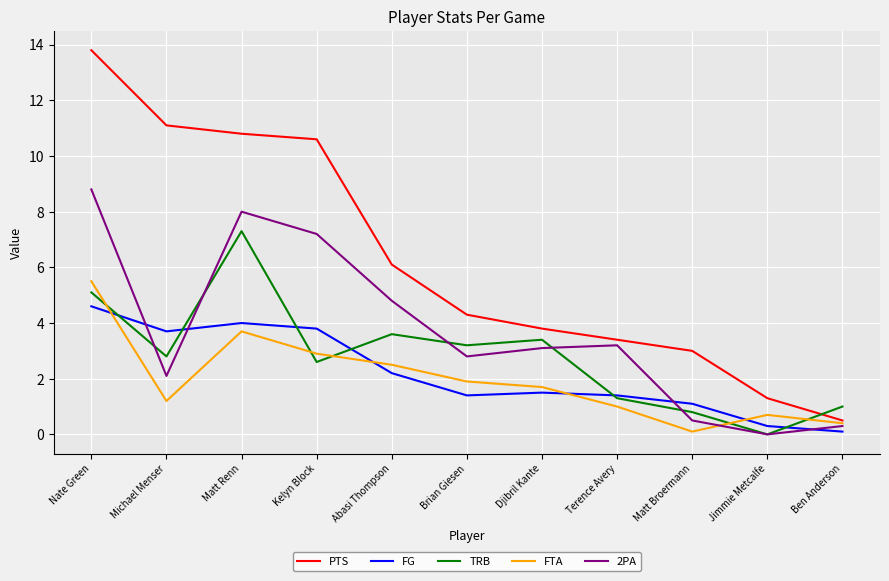

Is it true that 2PA equals 0.0 at Jimmie Metcalfe?

True